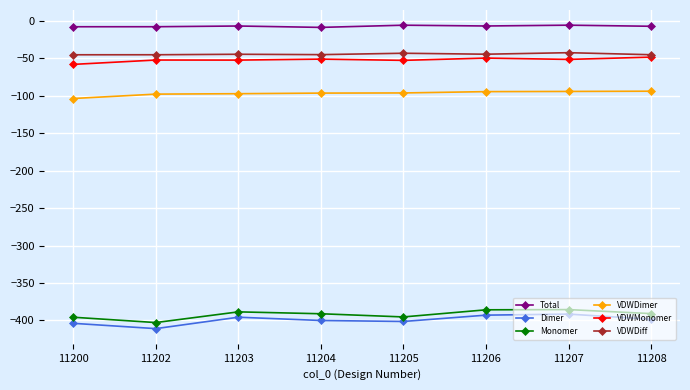

What is the average value of the VDWDiff series?

-44.7